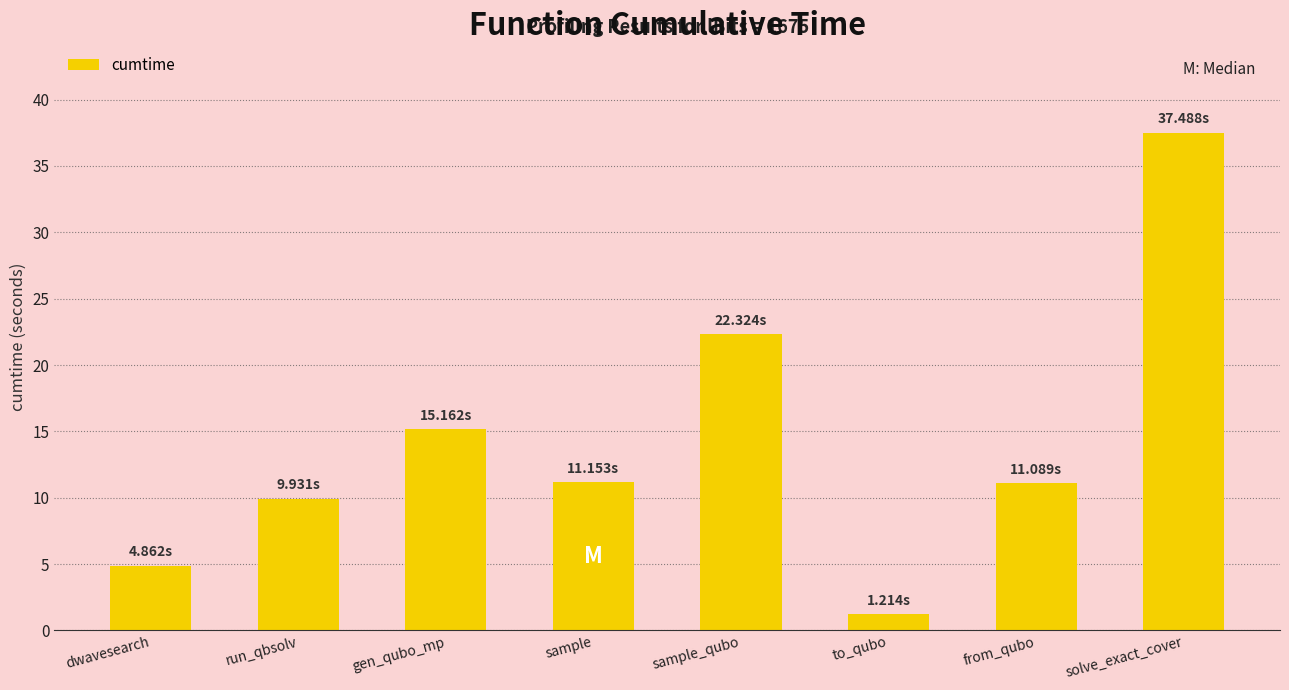

What is the greatest value displayed?

37.5